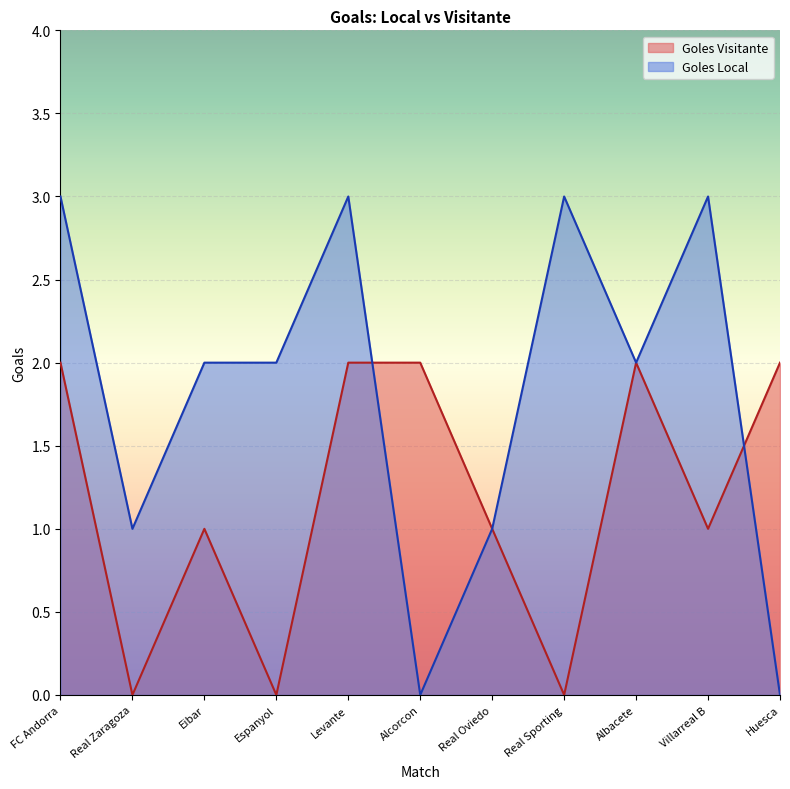

Reading left to right, transcribe all the data shown in this chart.

Goles Local: FC Andorra=3	Real Zaragoza=1	Eibar=2	Espanyol=2	Levante=3	Alcorcon=0	Real Oviedo=1	Real Sporting=3	Albacete=2	Villarreal B=3	Huesca=0
Goles Visitante: FC Andorra=2	Real Zaragoza=0	Eibar=1	Espanyol=0	Levante=2	Alcorcon=2	Real Oviedo=1	Real Sporting=0	Albacete=2	Villarreal B=1	Huesca=2